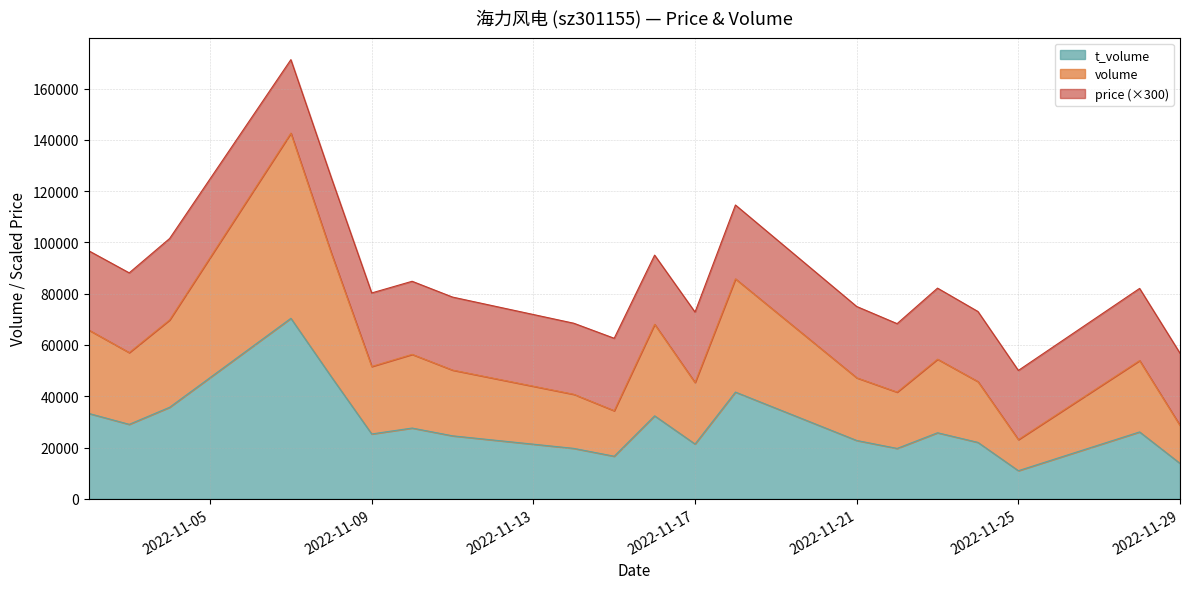

What is the maximum value shown in the chart?

142615